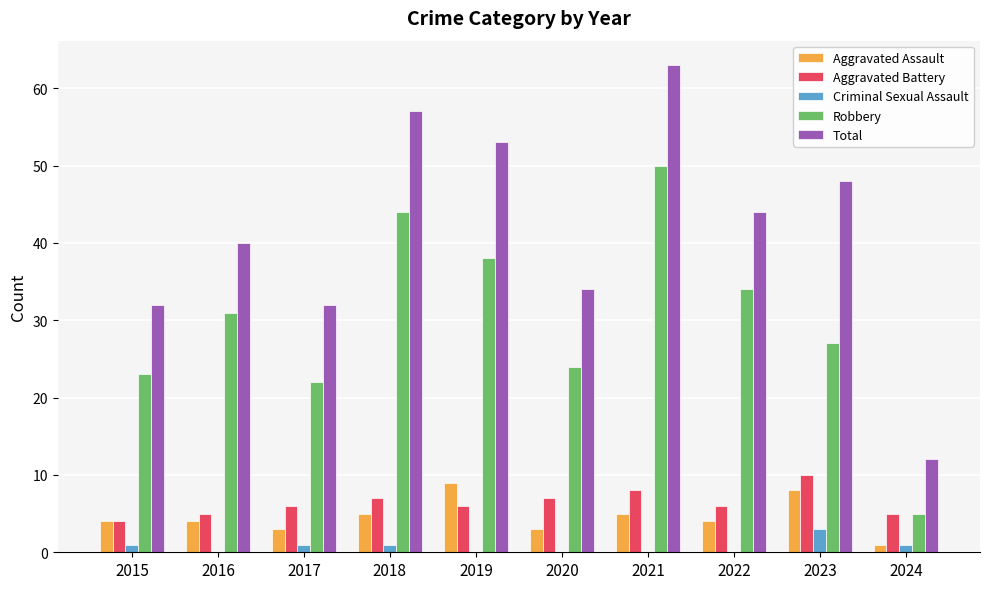

What is the average value of the Aggravated Battery series?

6